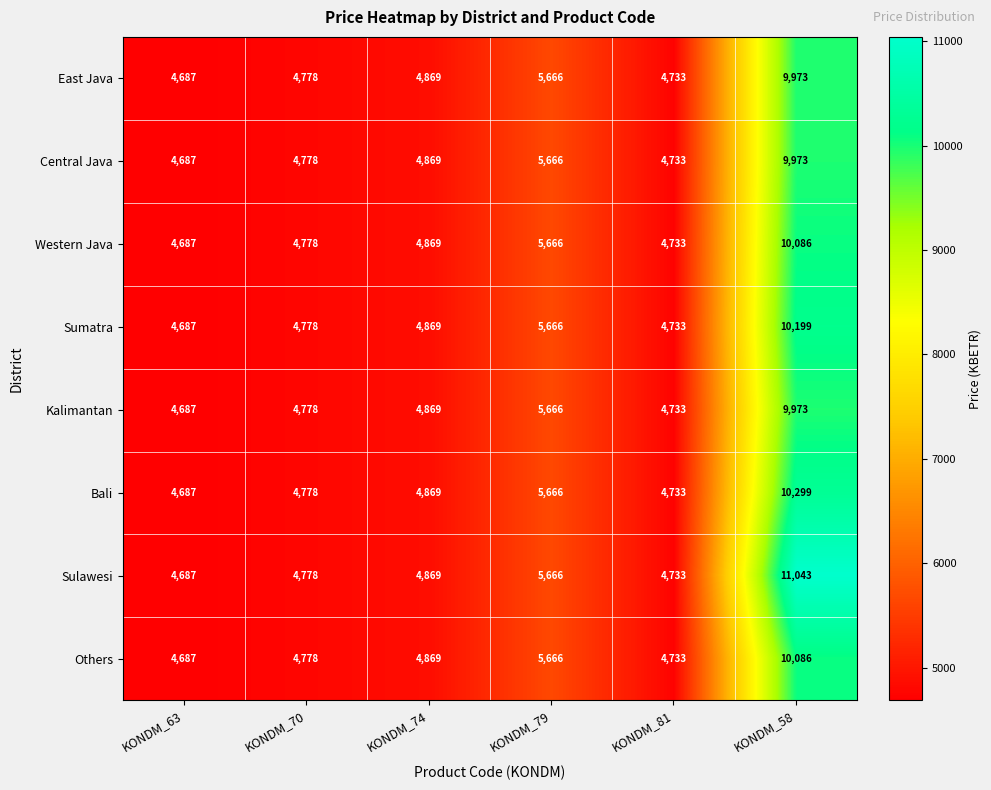

What is the sum of the Others values at KONDM_63 and KONDM_70?

9465